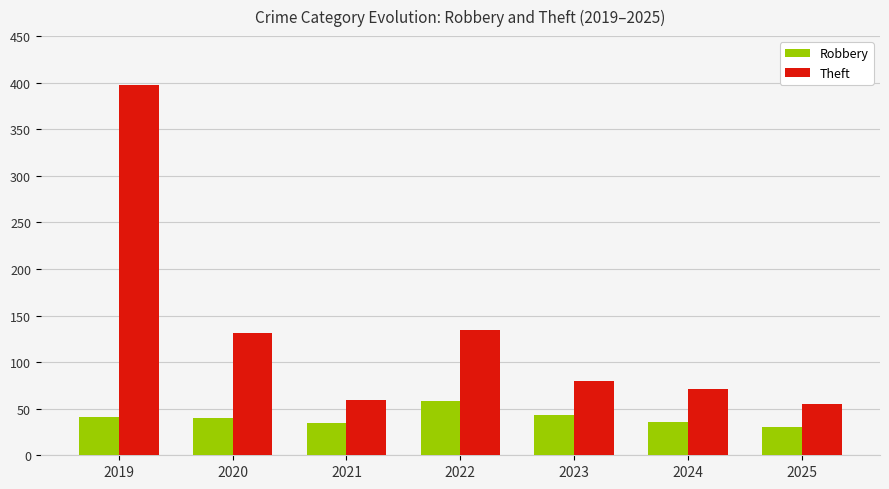

What is the spread (max minus min) of values at 2024?

35